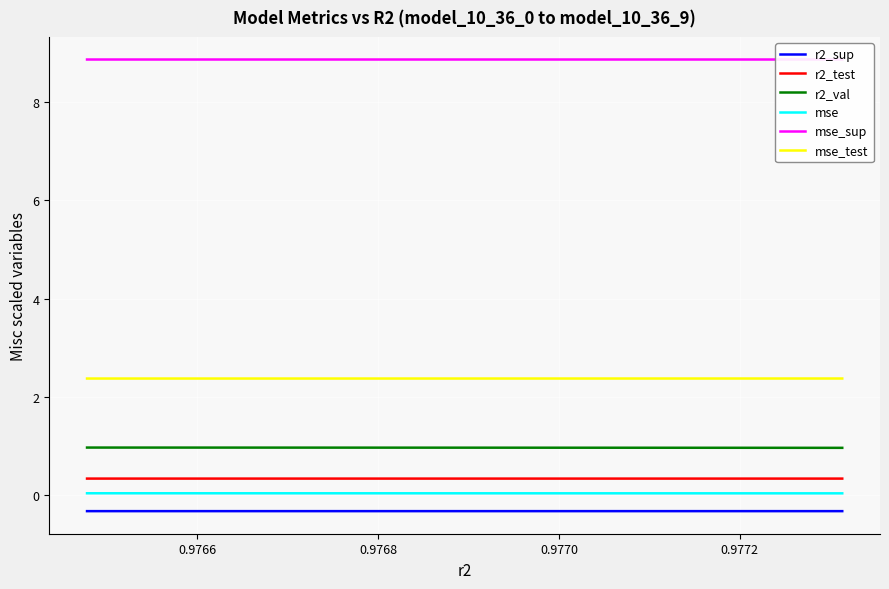

Which series has the widest spread of values?

r2_val